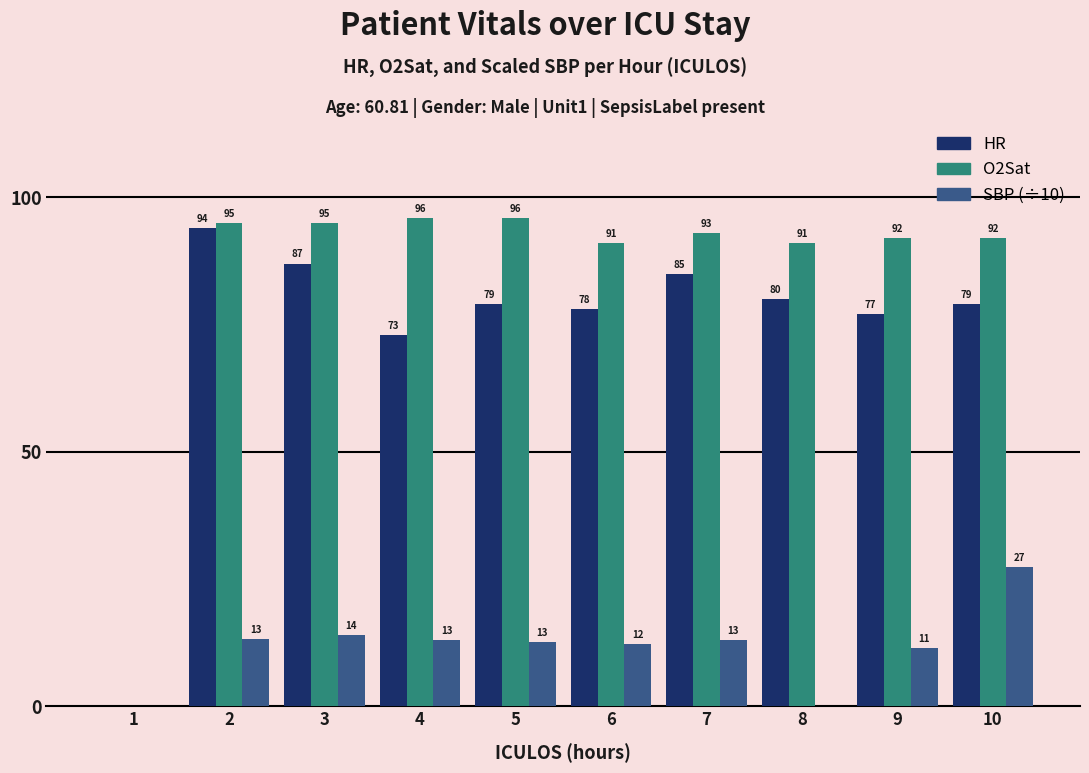

What is the sum of the O2Sat values at 4 and 1?

96.0